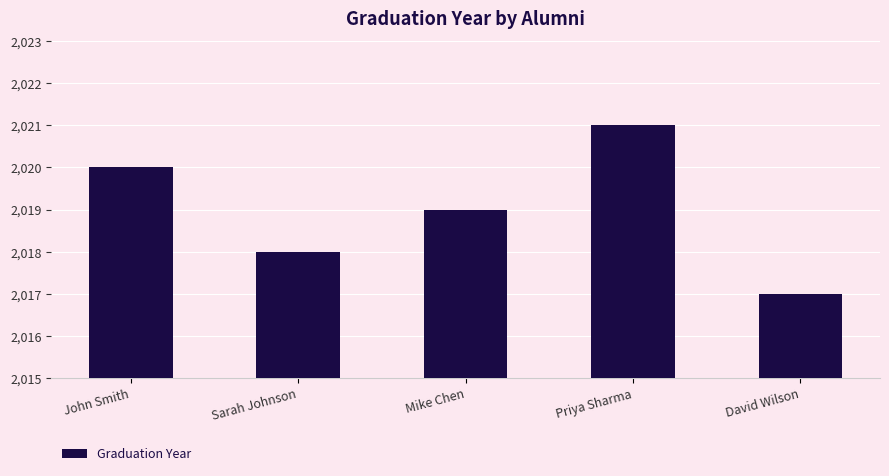

Rank the categories by value from lowest to highest.

David Wilson, Sarah Johnson, Mike Chen, John Smith, Priya Sharma